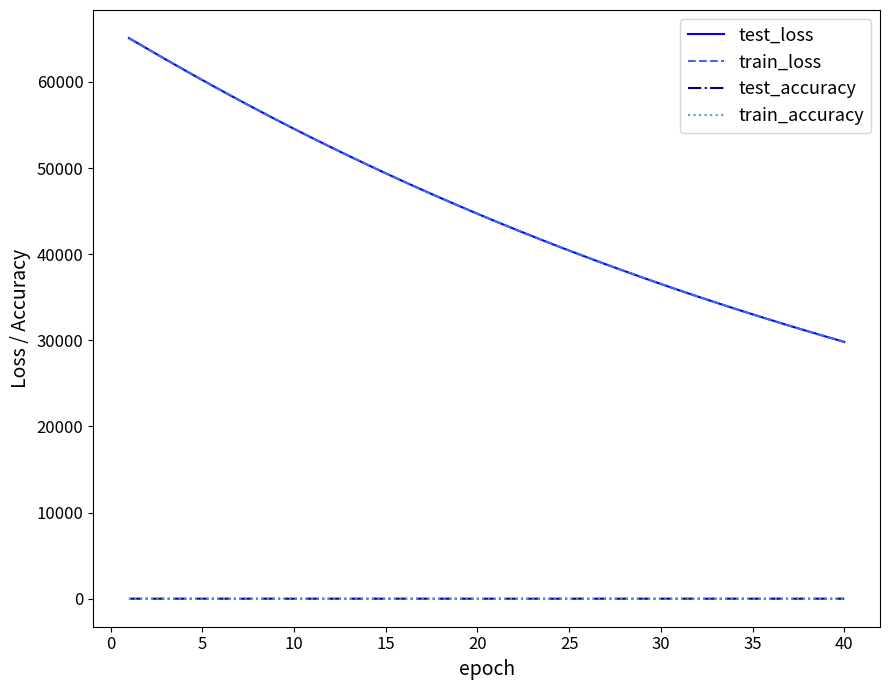

Which series ends up on top after the final intersection of test_loss and train_loss?

test_loss